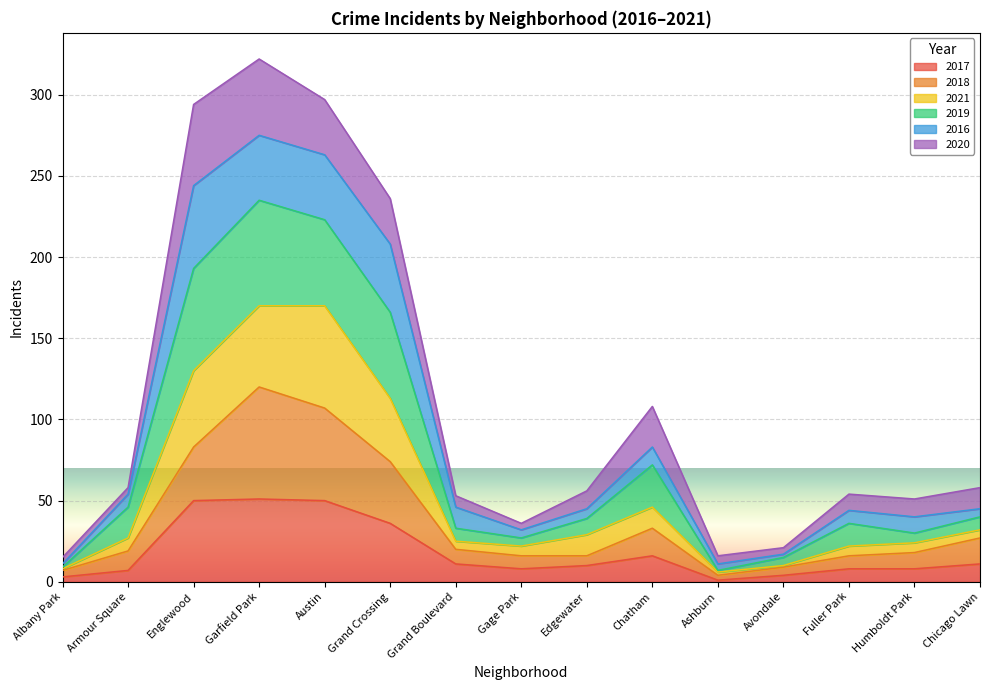

Is it true that 2017 equals 59 at Grand Crossing?

False